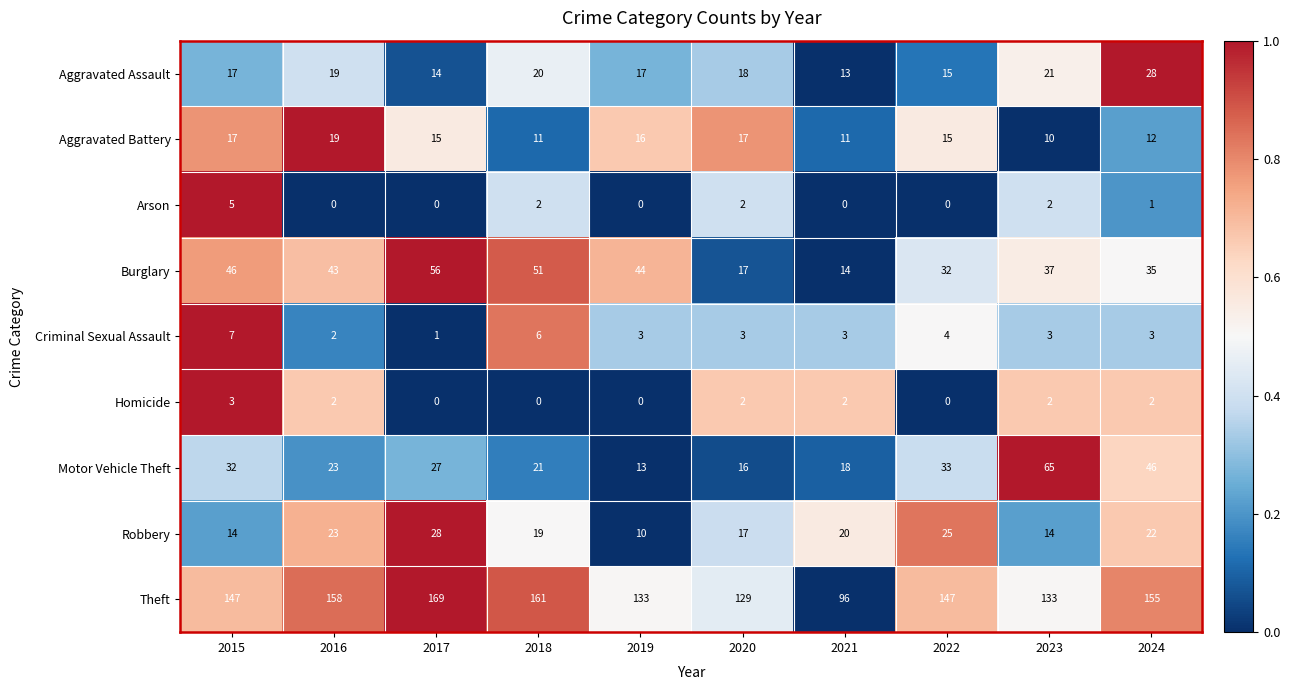

At which category does the chart reach its peak across all series?

2017